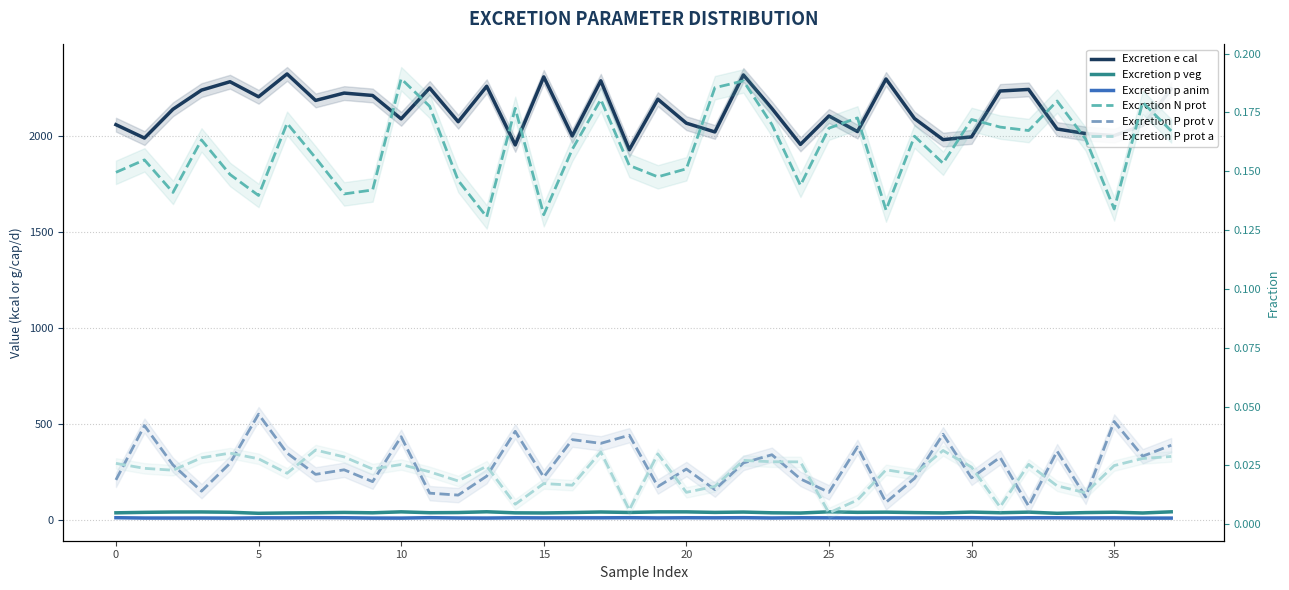

How many interior local valleys does the Excretion e cal series have?

13